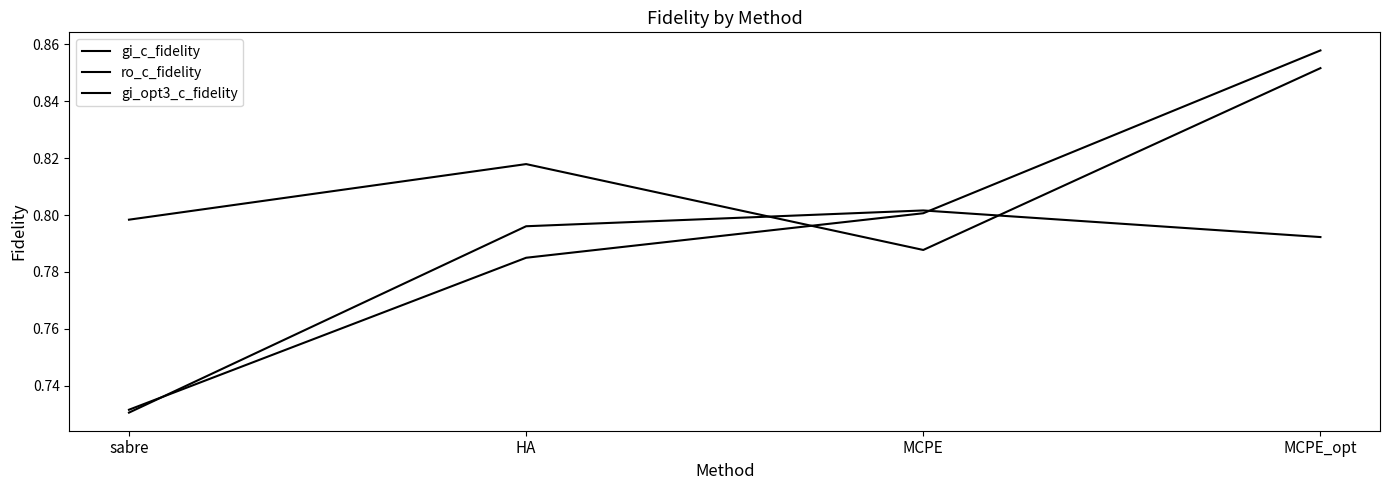

How many gi_opt3_c_fidelity values are between 0 and 1?

4